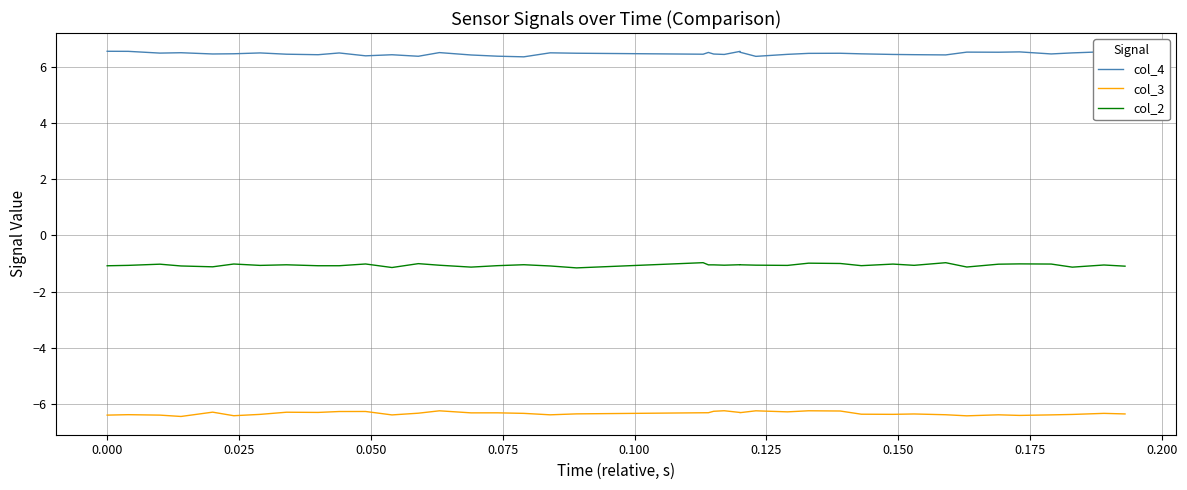

The value of col_4 at 0.000 is 6.6. True or false?

True